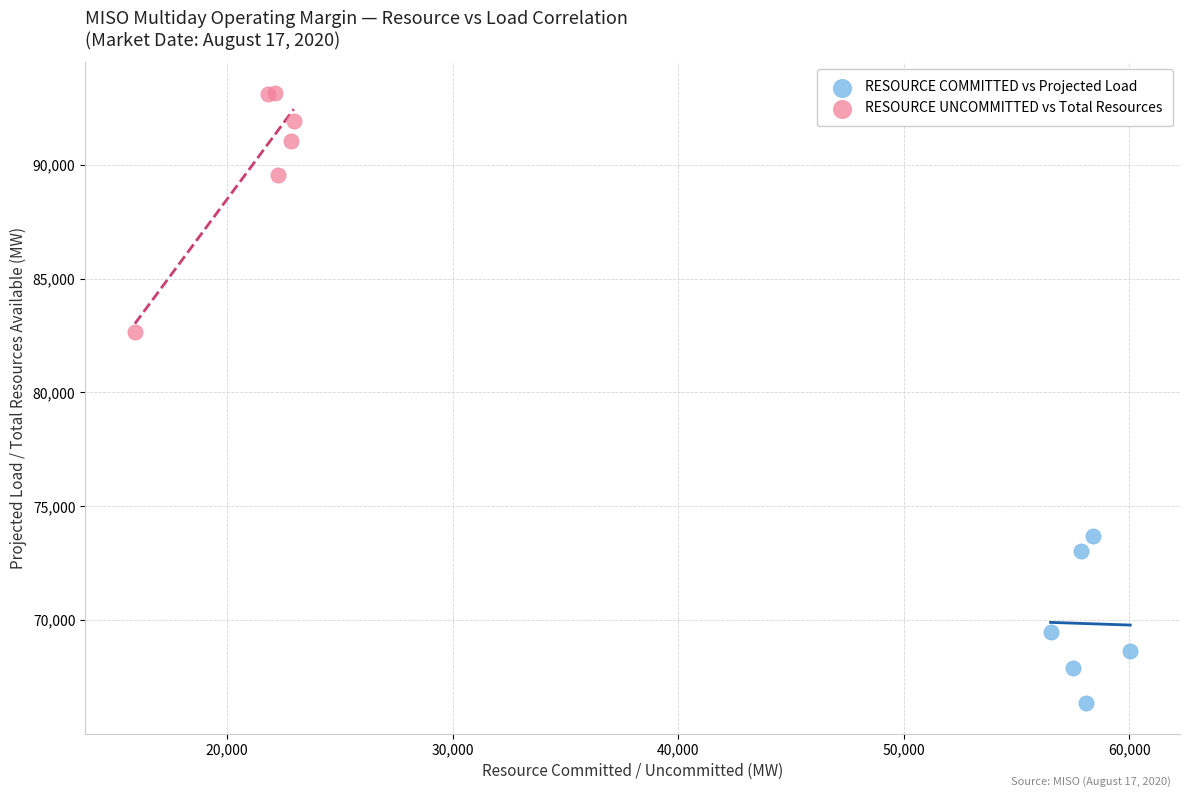

What are all the series names shown in the legend?

RESOURCE COMMITTED vs Projected Load, RESOURCE UNCOMMITTED vs Total Resources